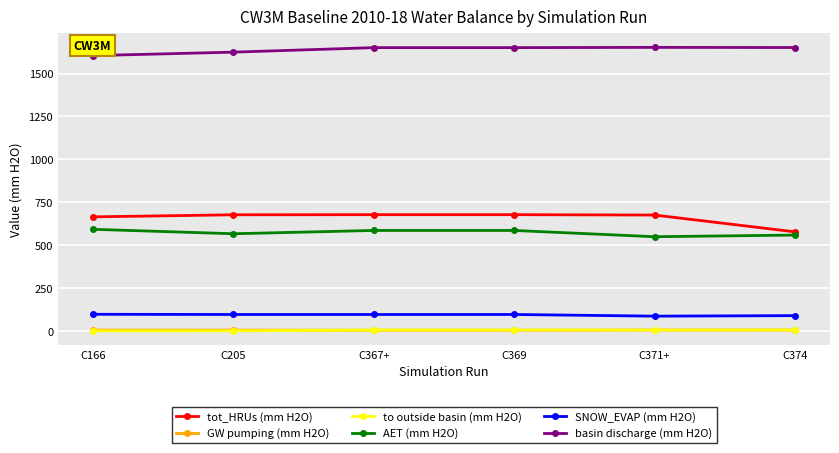

What position from the left is C369?

4